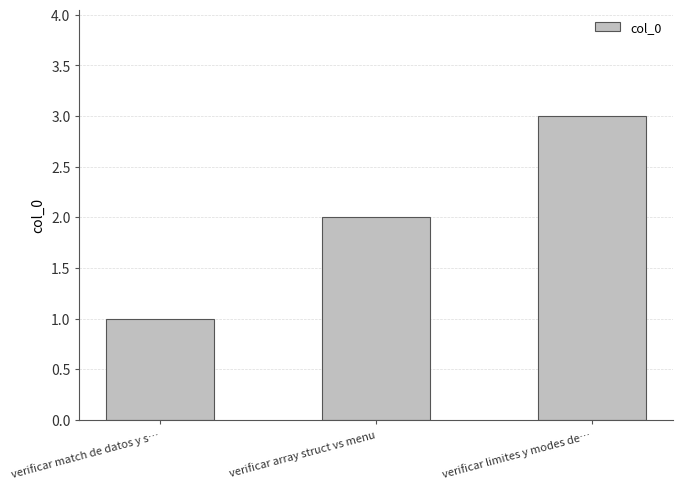

Reading left to right, transcribe all the data shown in this chart.

1	2	3